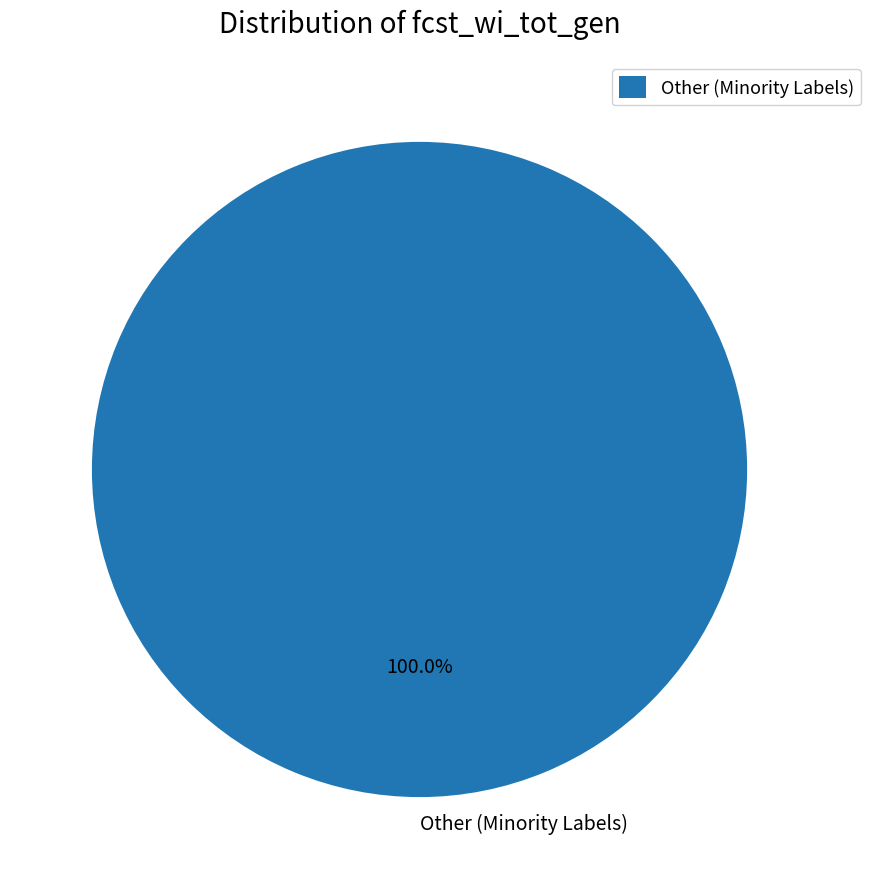

Rank the categories by value from lowest to highest.

Other (Minority Labels)